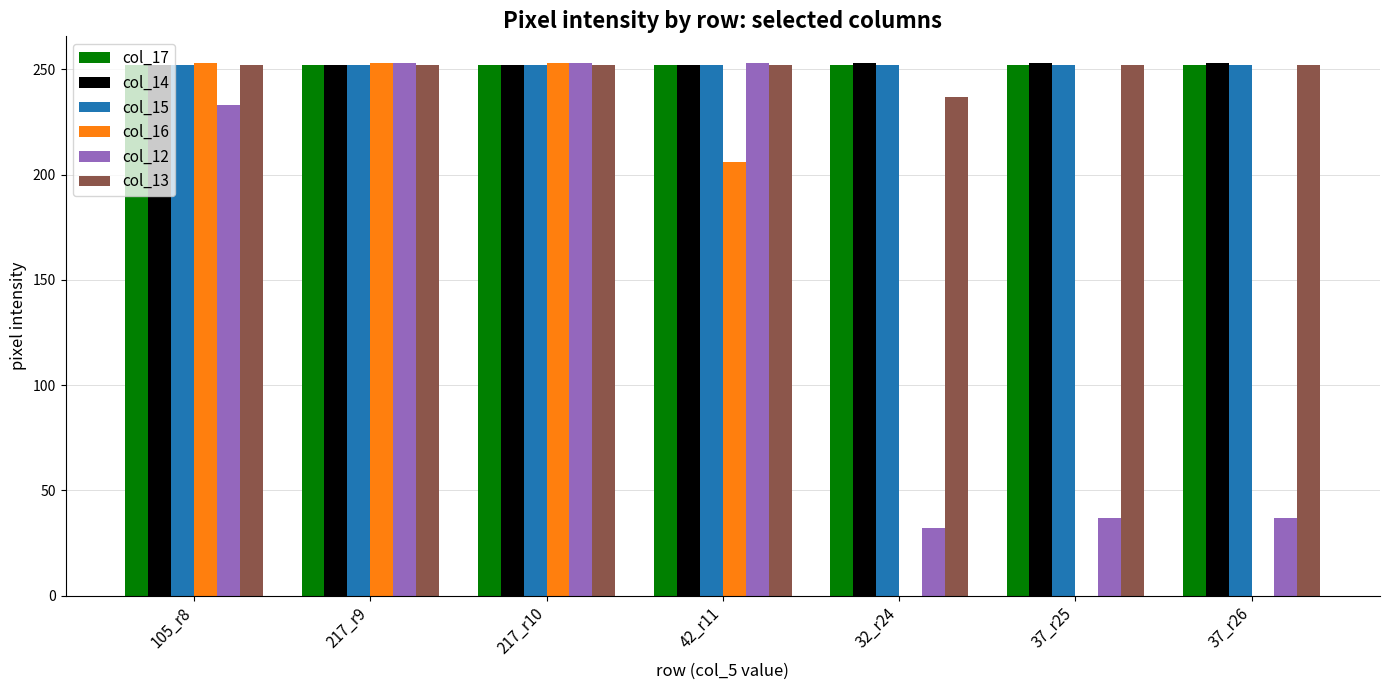

What is the highest value of the col_17 series?

252